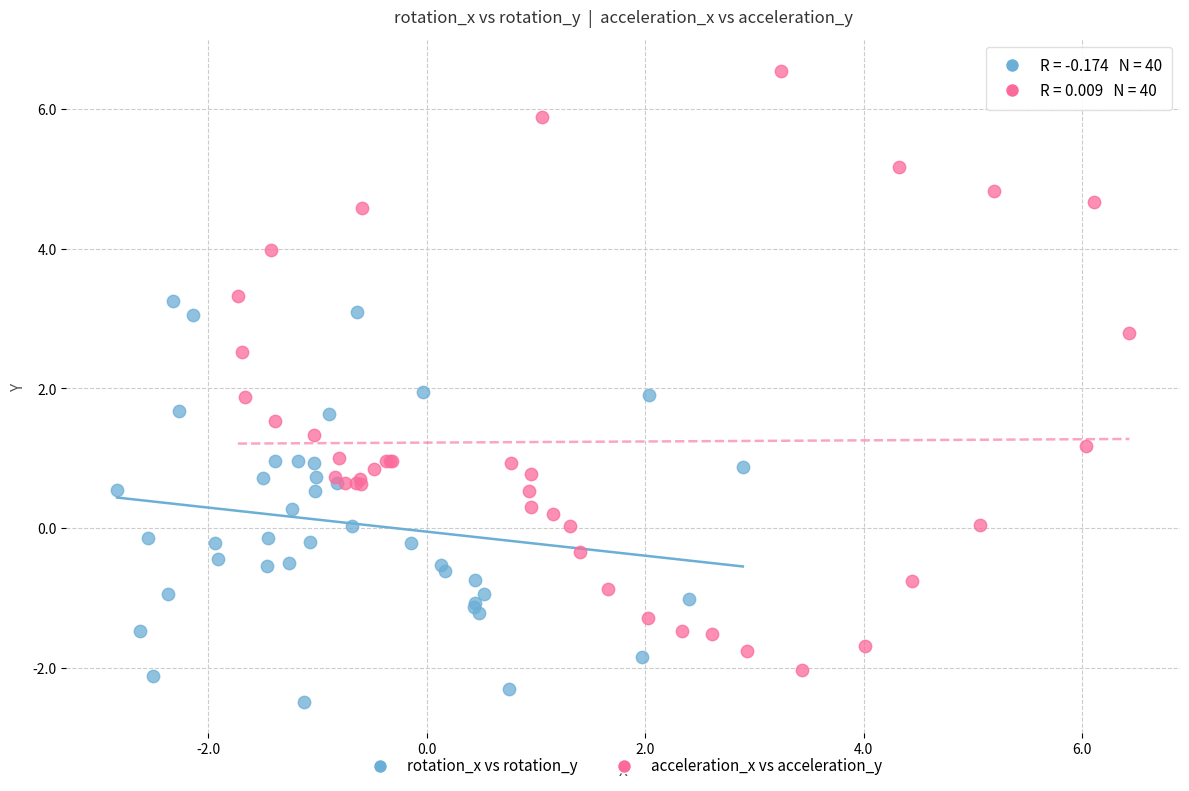

Which series reaches the minimum Y coordinate?

rotation_x vs rotation_y